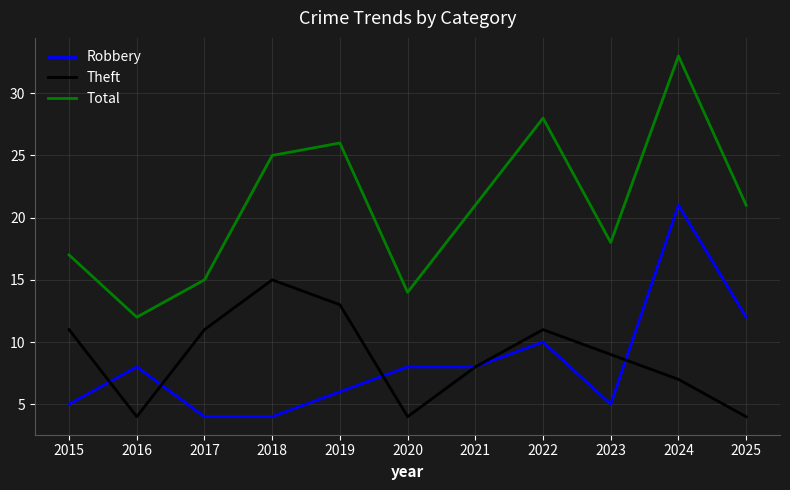

What is the average value of the Total series?

21